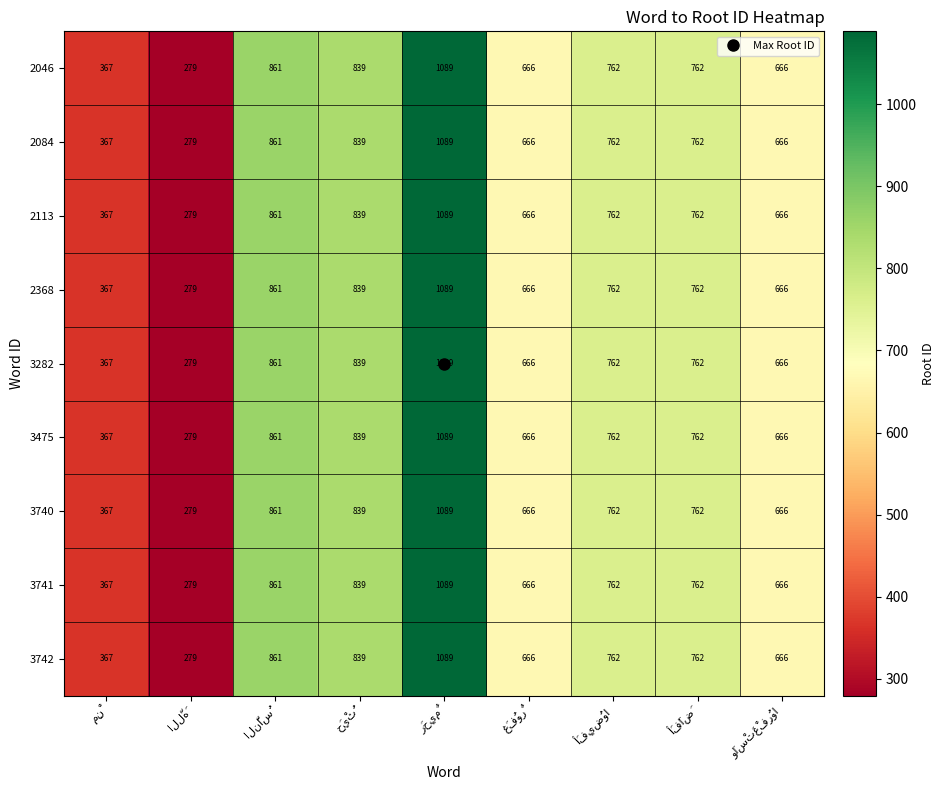

Count the number of categories in the chart.

9